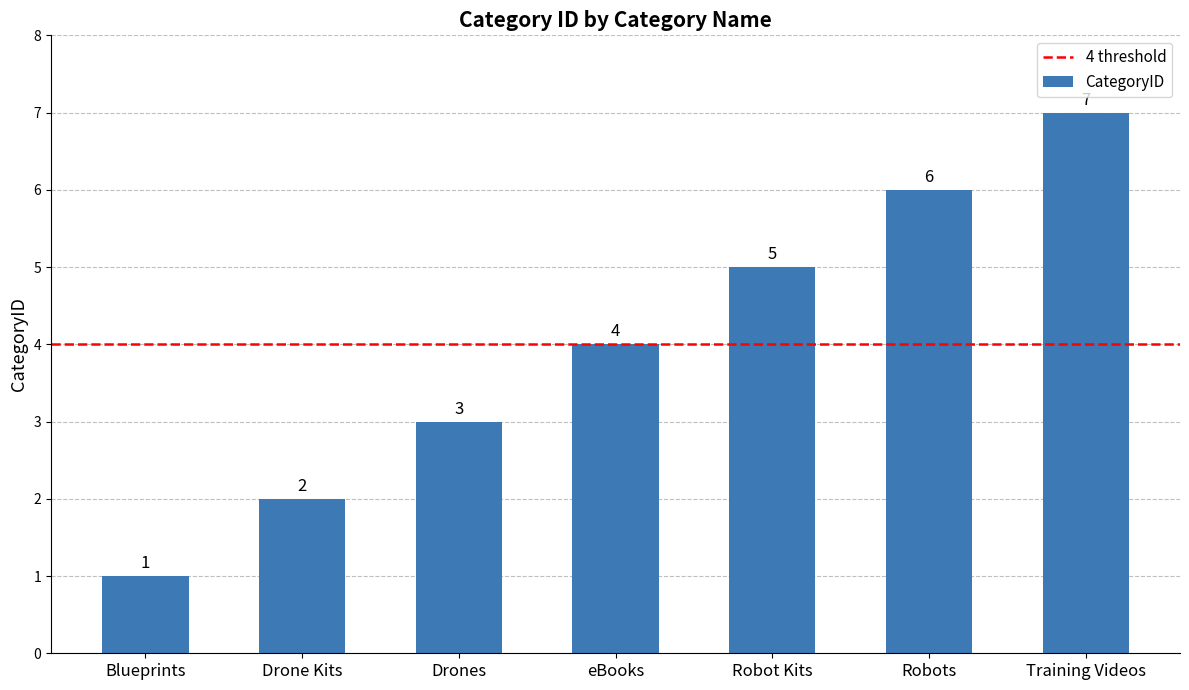

Reading right to left, transcribe all the data shown in this chart.

7	6	5	4	3	2	1